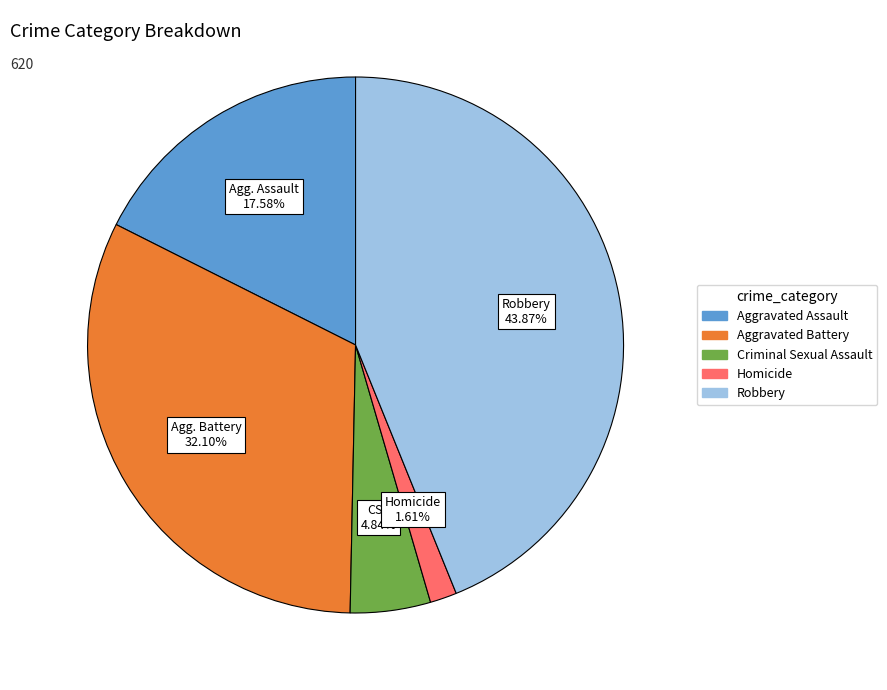

How many segments does this pie chart have?

5